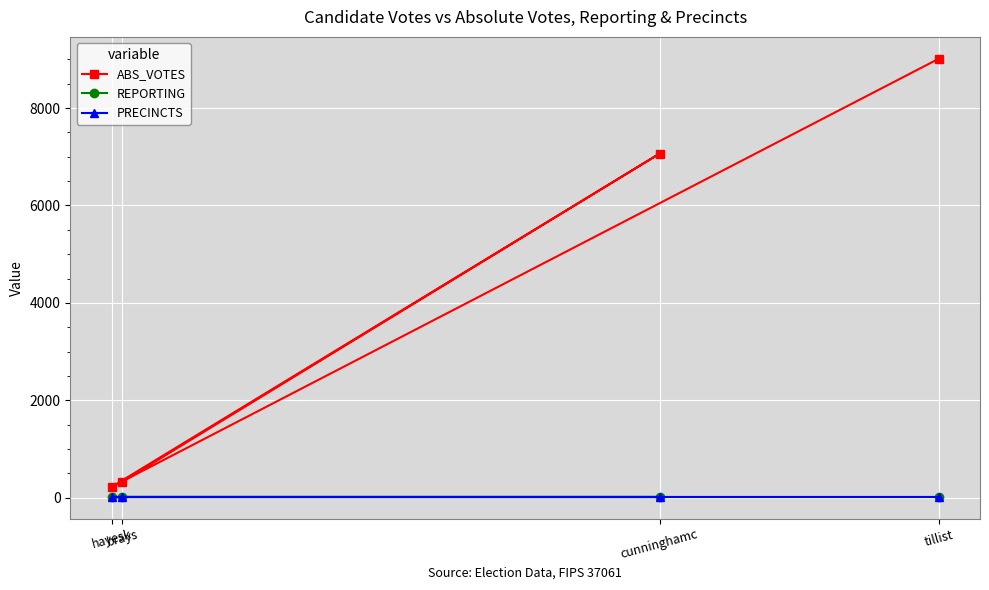

Which series changed the most between brays and tillist?

ABS_VOTES